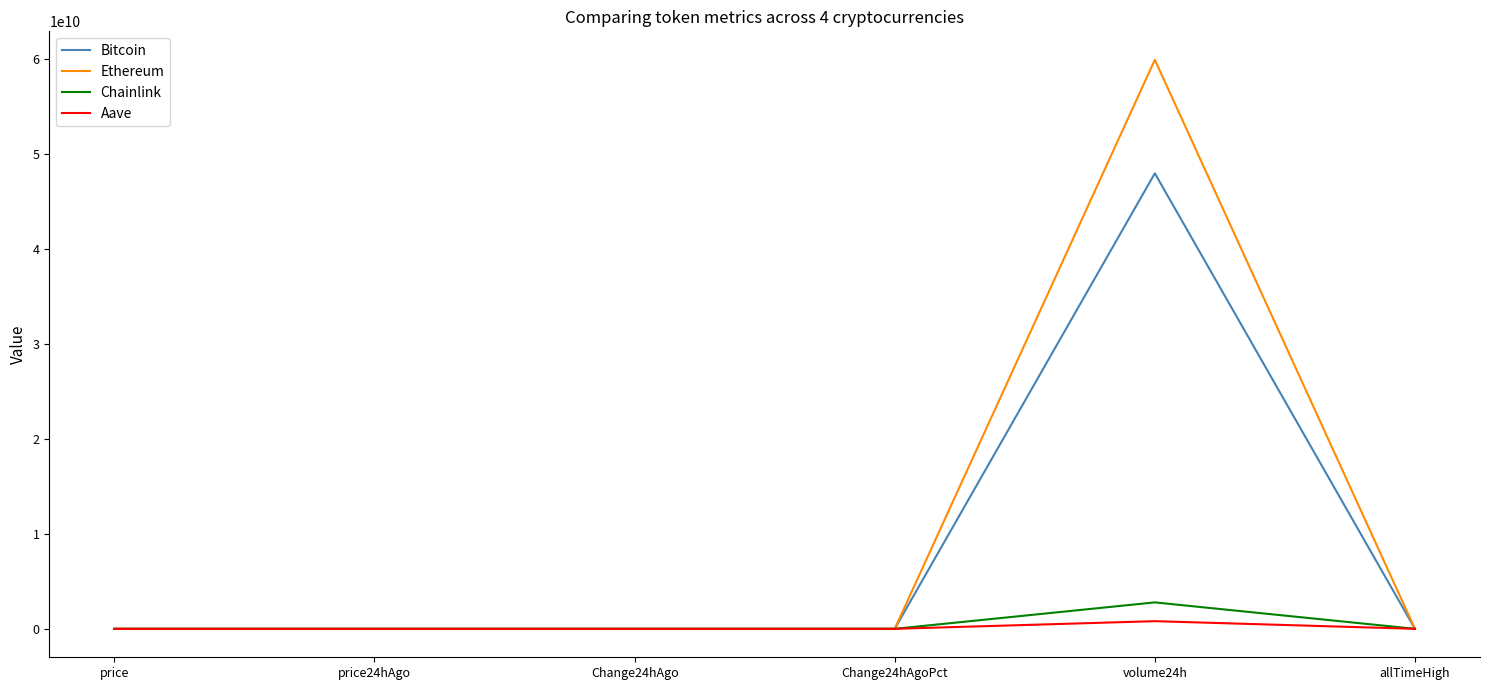

At which category does the chart reach its peak across all series?

volume24h